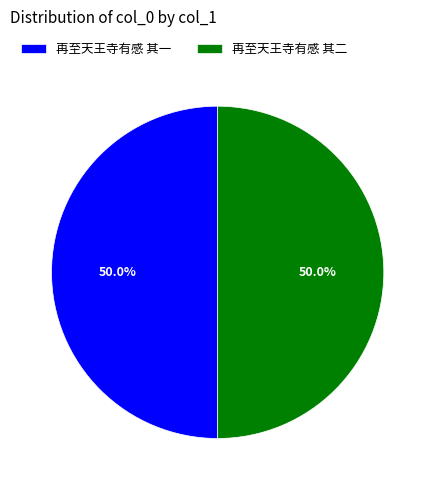

What is the total percentage of 再至天王寺有感 其二 and 再至天王寺有感 其一?

100.0%